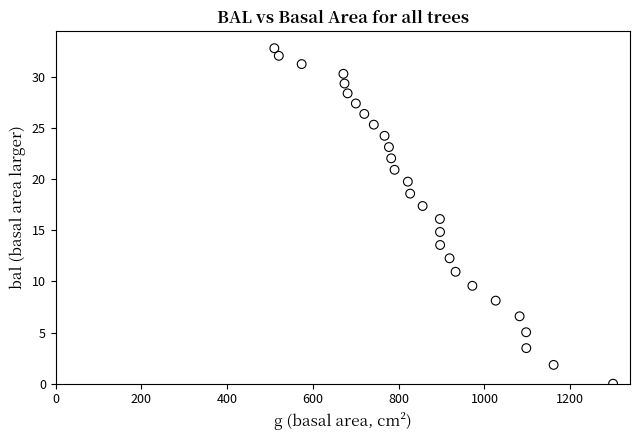

What is the range of X values (max minus min)?

790.0